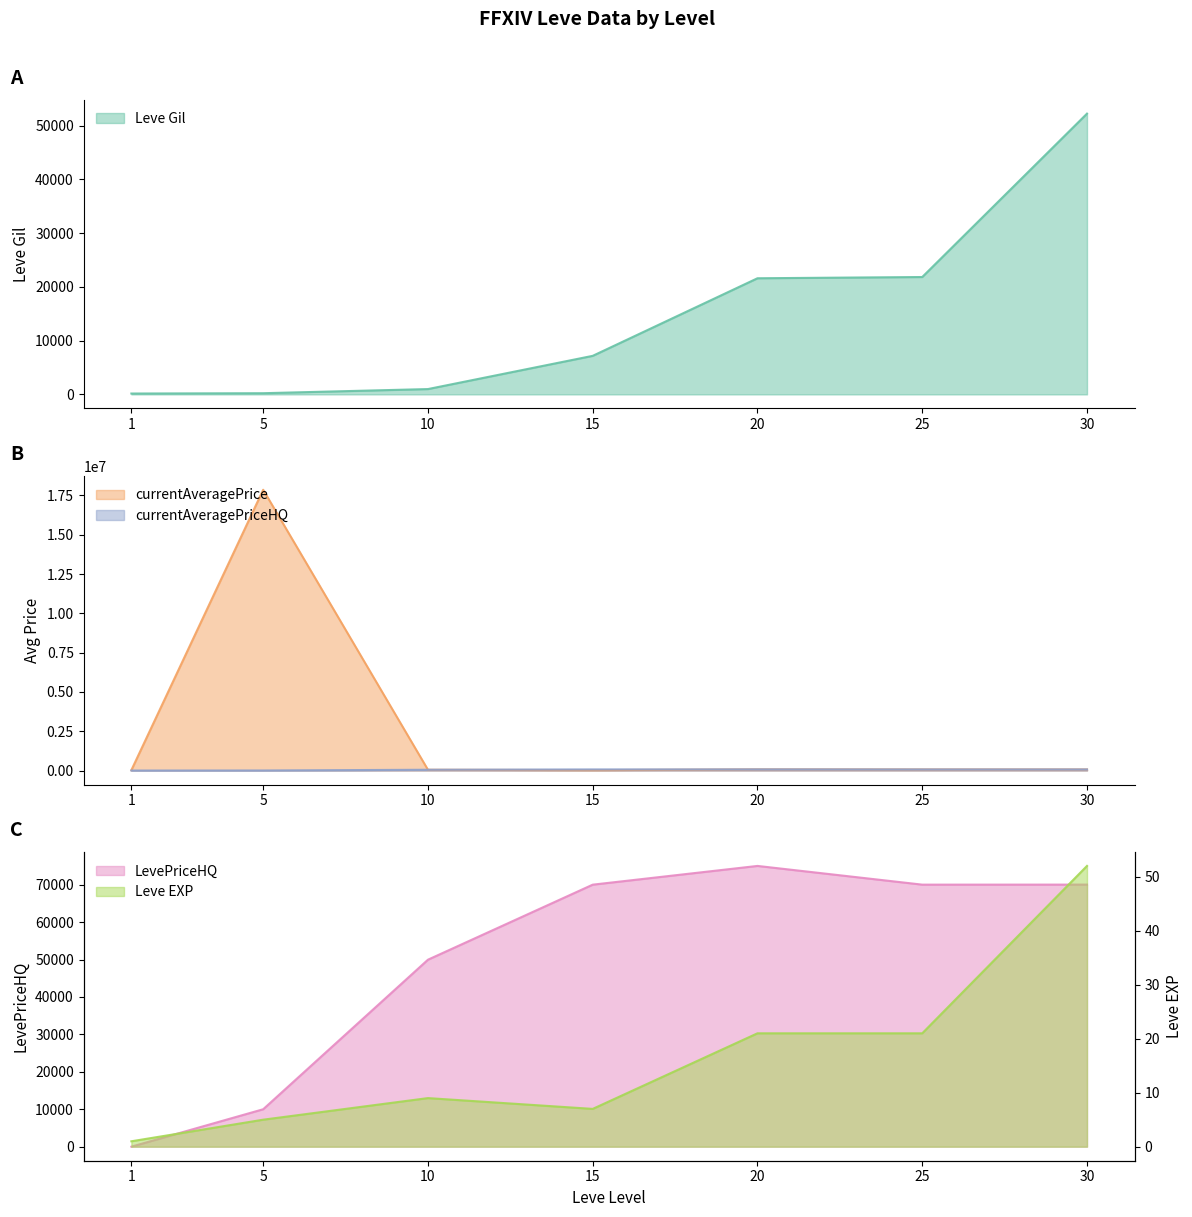

True or false: LevePriceHQ and currentAveragePriceHQ cross at least once.

False